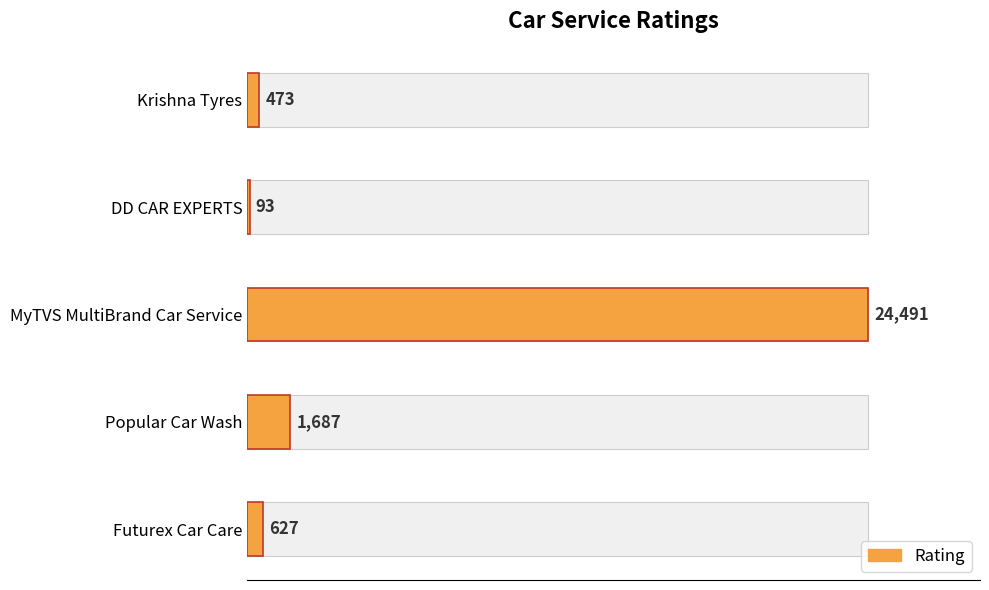

How many values exceed 627?

2